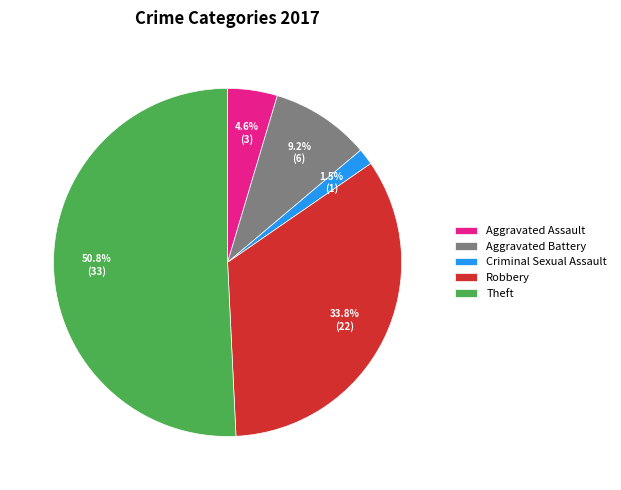

Count the number of slices in the pie.

5